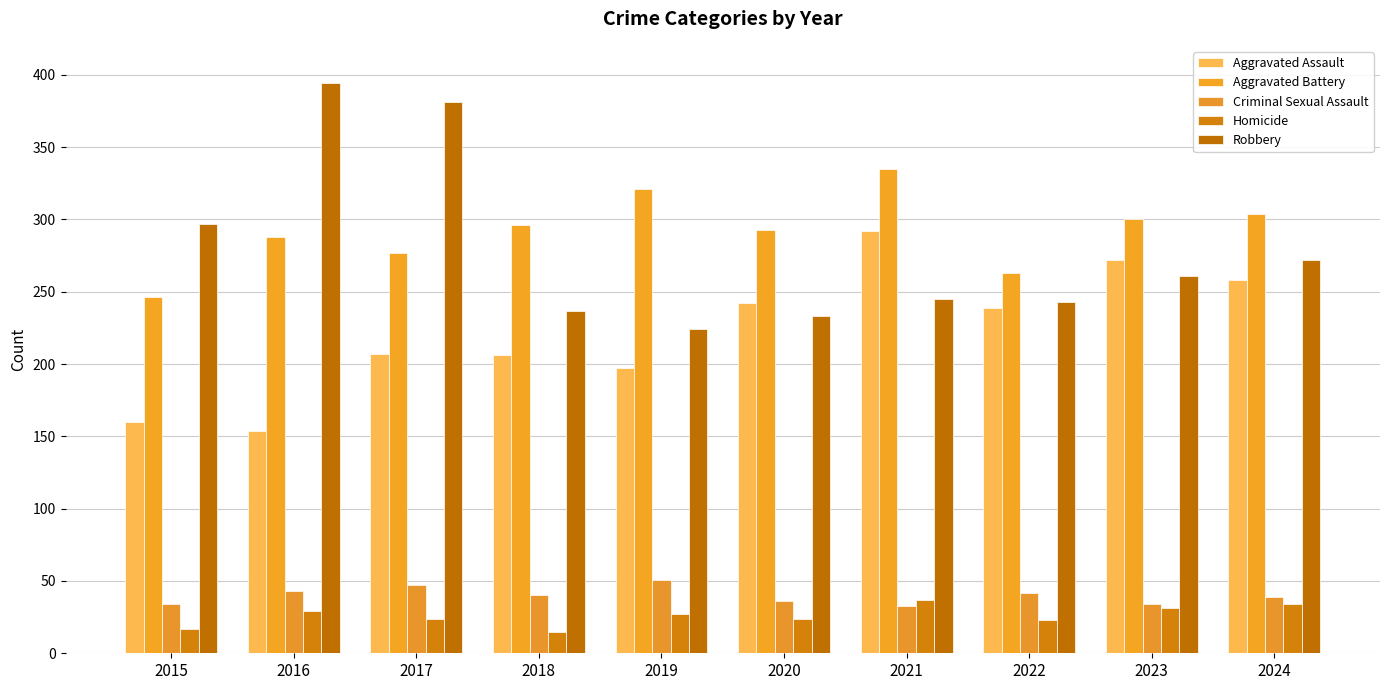

How many bars are there in total?

50